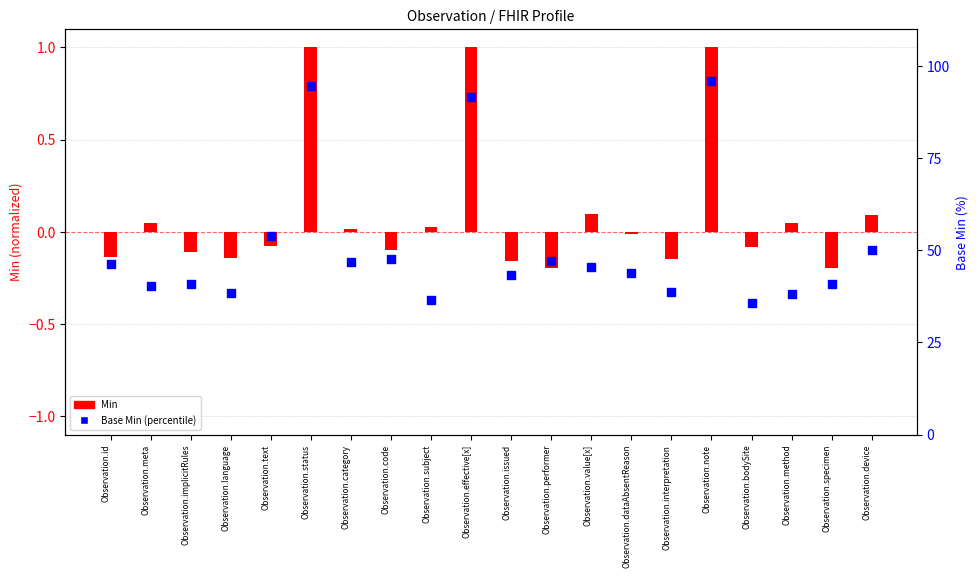

Which series reaches the minimum Y coordinate?

Min